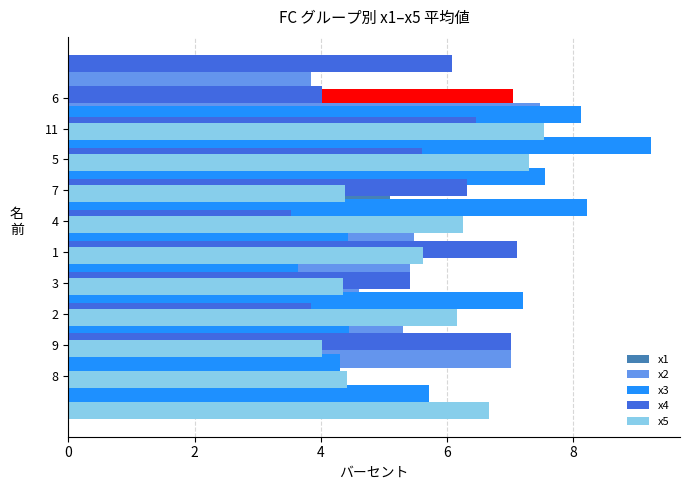

What is the label of the 3rd bar from the right?

7